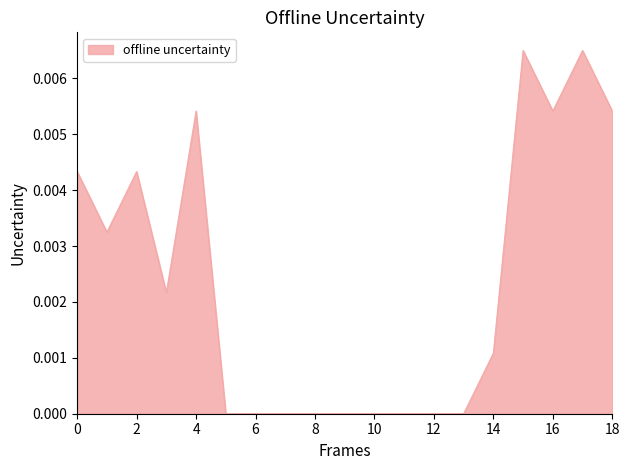

Does the chart display data point markers on the line(s)?

No